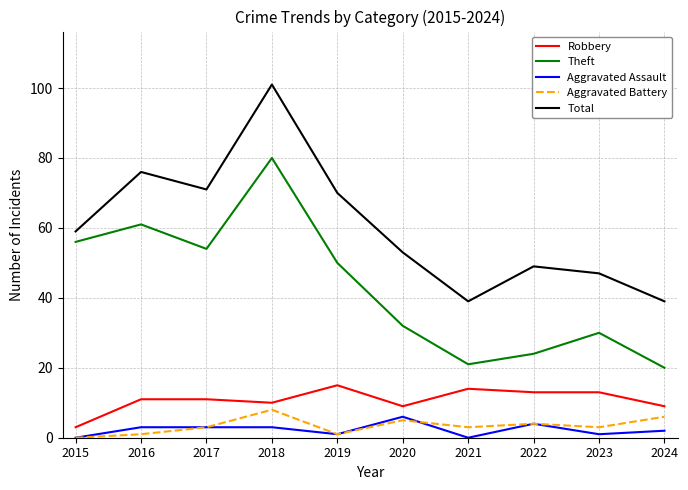

Which series has the largest total across all categories?

Total